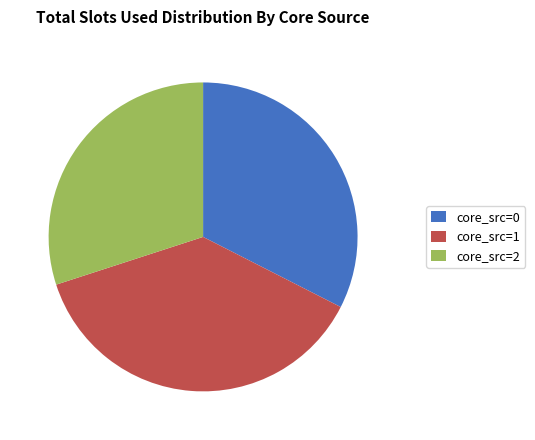

Which slice is the largest?

core_src=1